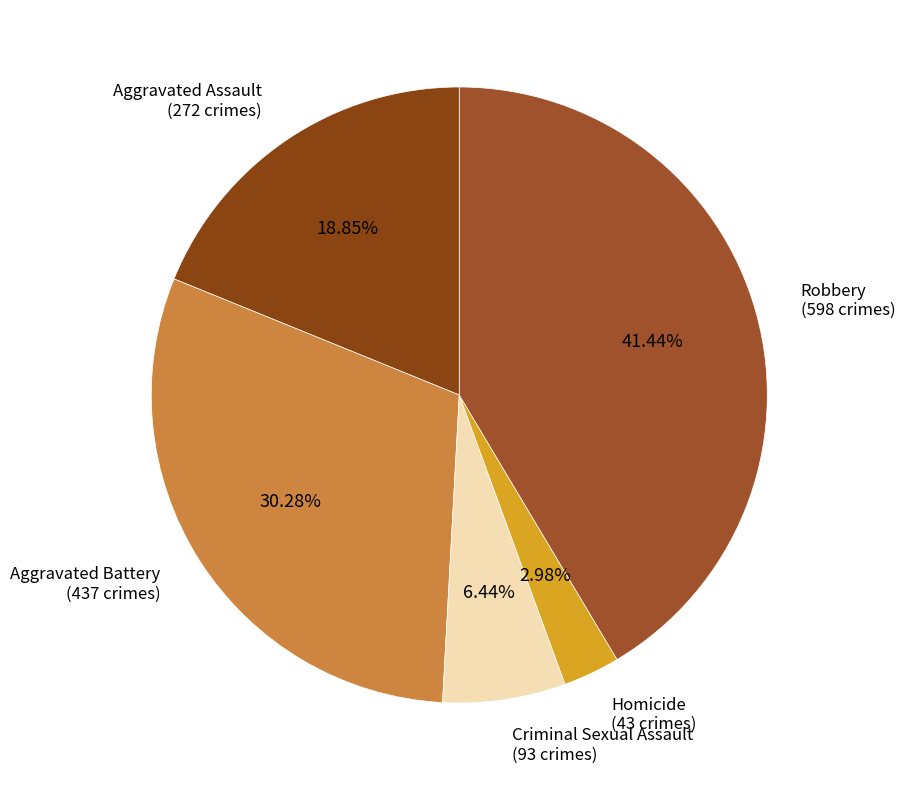

Rank the categories by value from highest to lowest.

Robbery, Aggravated Battery, Aggravated Assault, Criminal Sexual Assault, Homicide